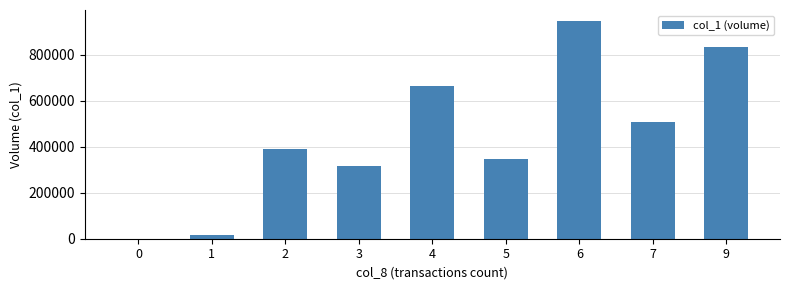

Reading right to left, what are all the values shown in this chart?

9=835000	7=509000	6=947000	5=345000	4=664000	3=315000	2=392000	1=17000	0=0